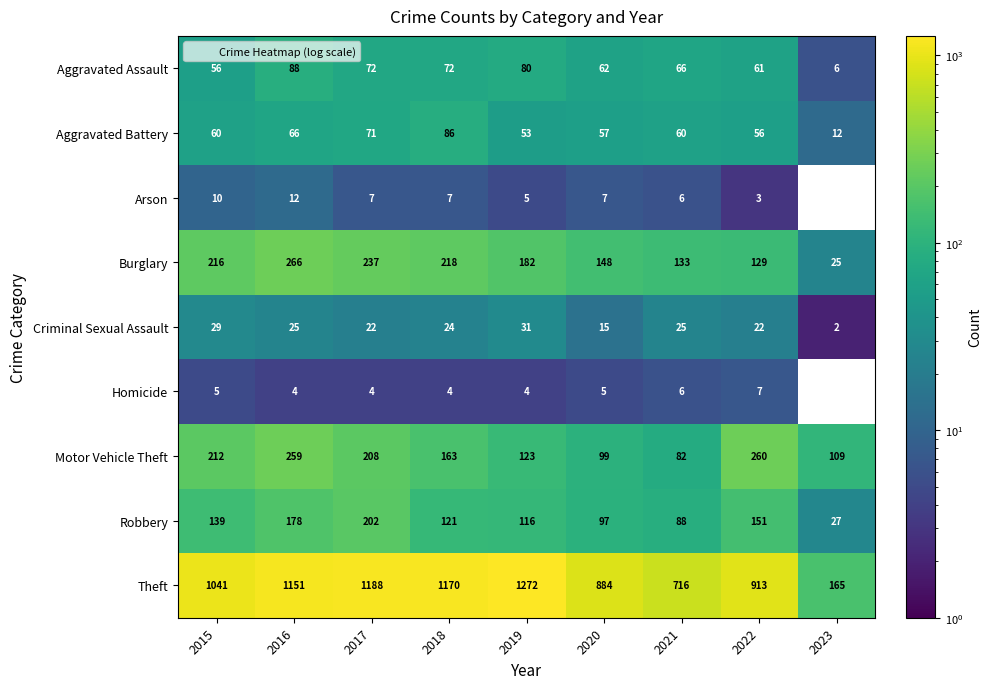

Which series changed the most between 2017 and 2018?

Robbery